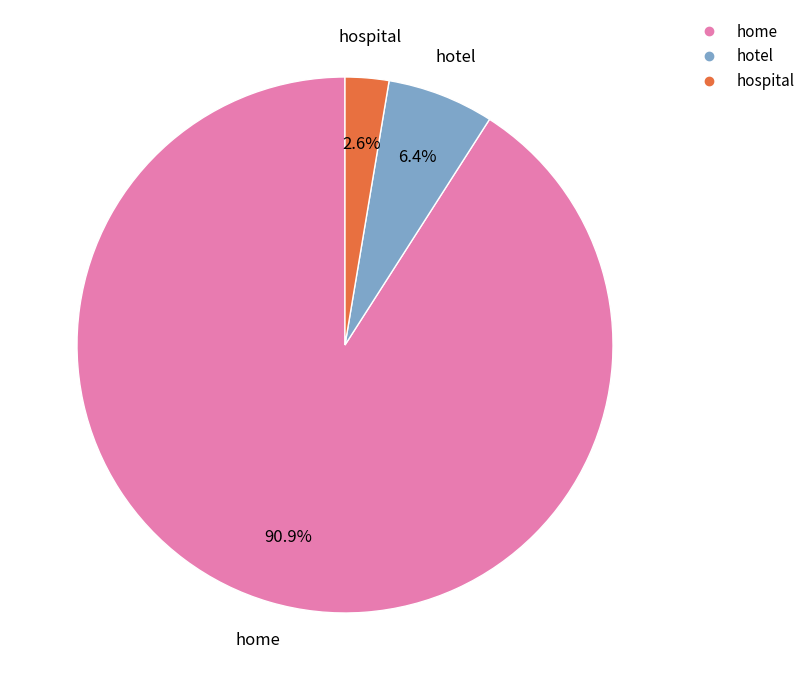

Rank the categories by value from highest to lowest.

home, hotel, hospital